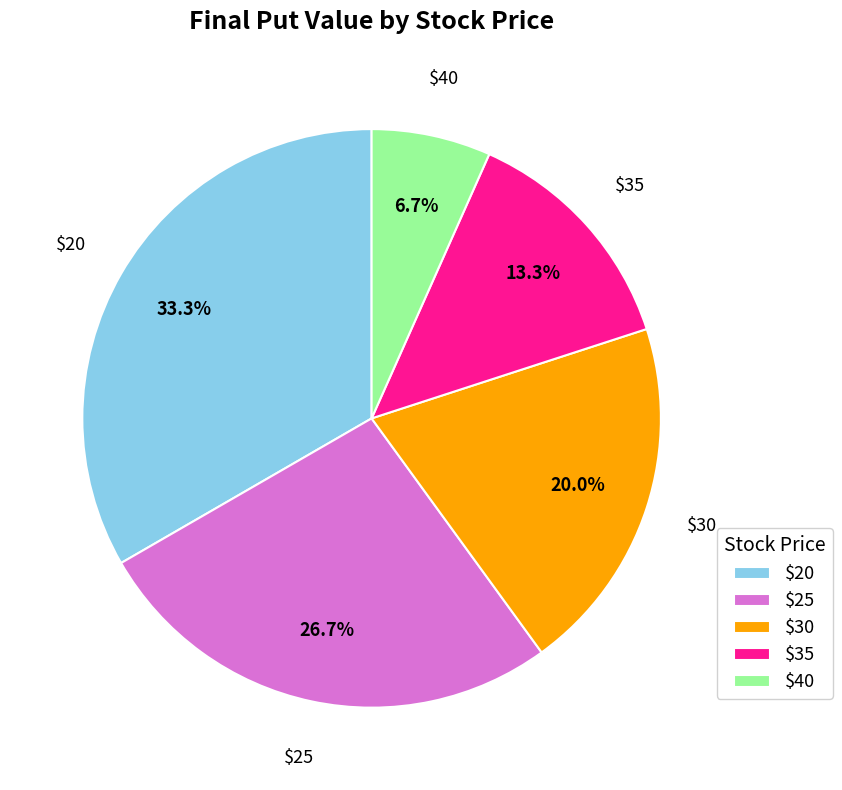

Which slice is the smallest?

$40